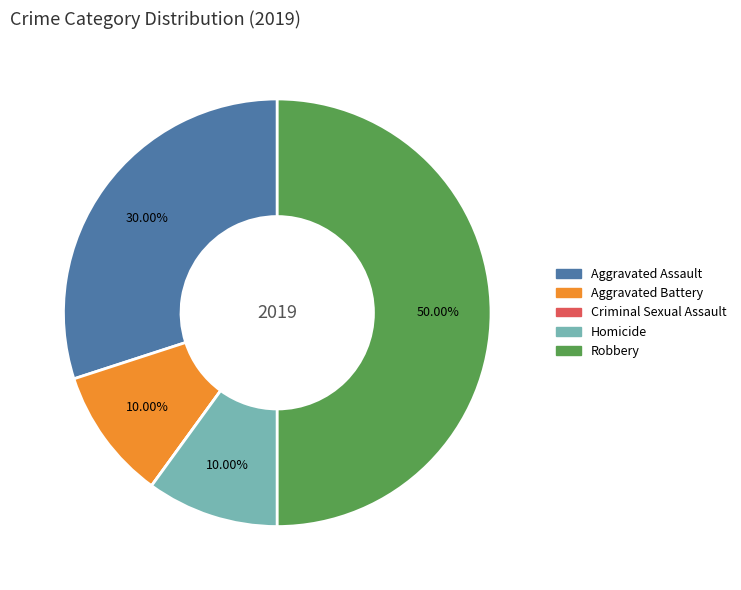

Is it true that Homicide is 10% of the pie?

True